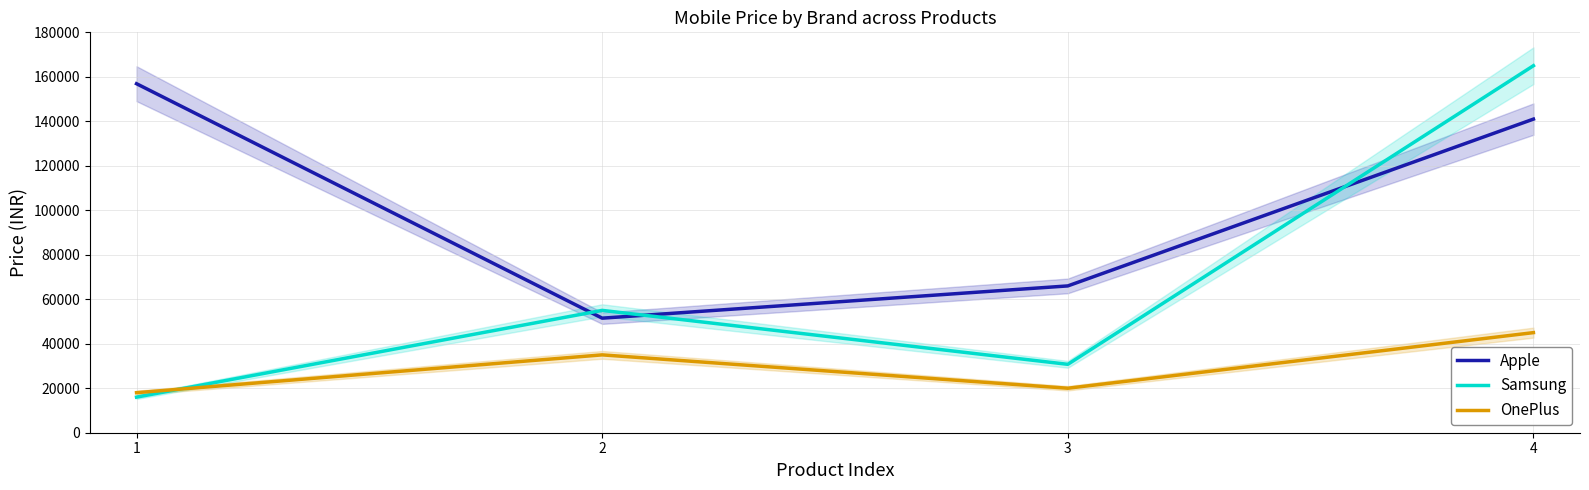

What is the average value of the OnePlus series?

29499